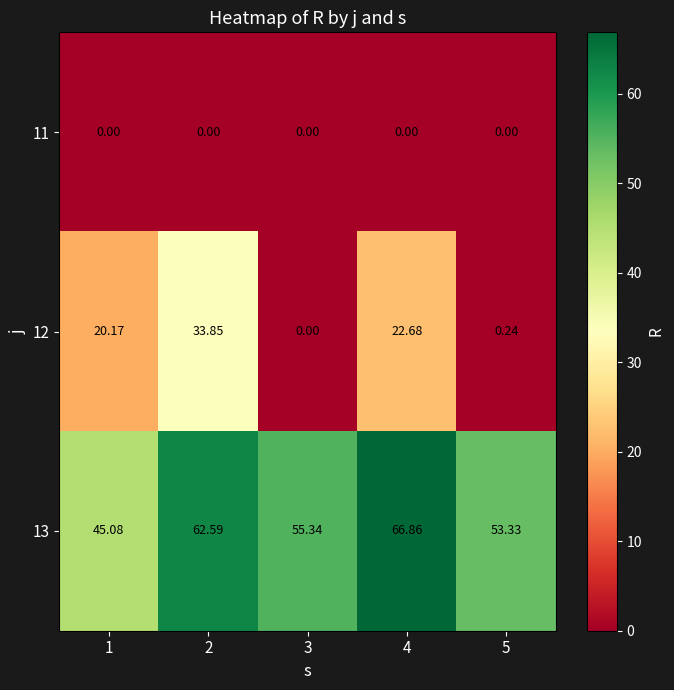

What is the maximum value shown in the chart?

66.9